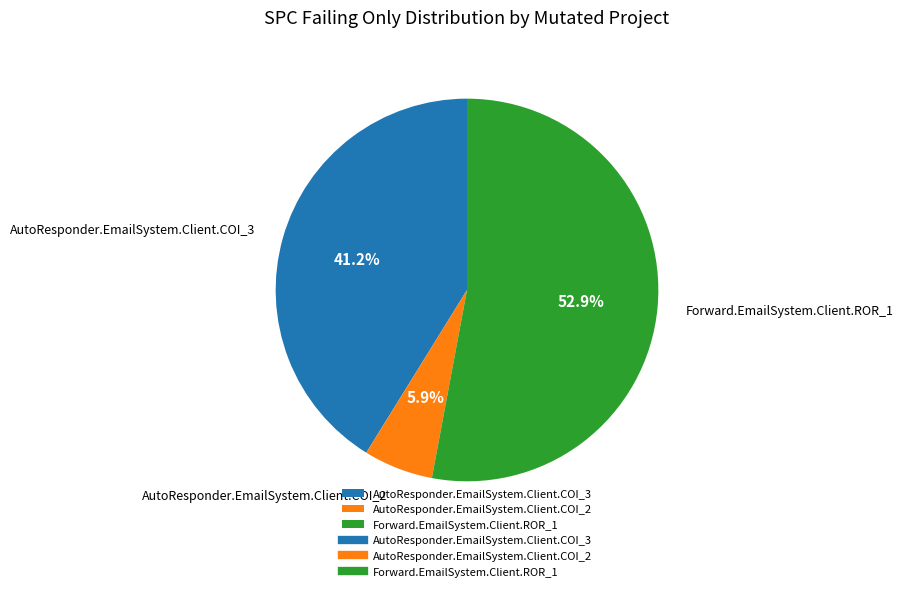

How many slices are in this pie chart?

3